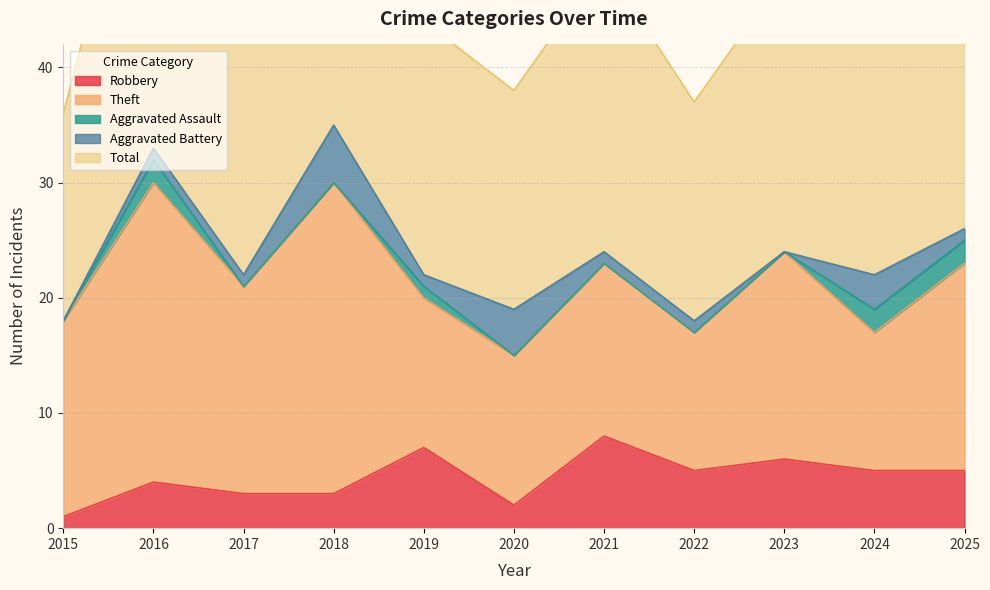

What is the sum of all Robbery values?

49